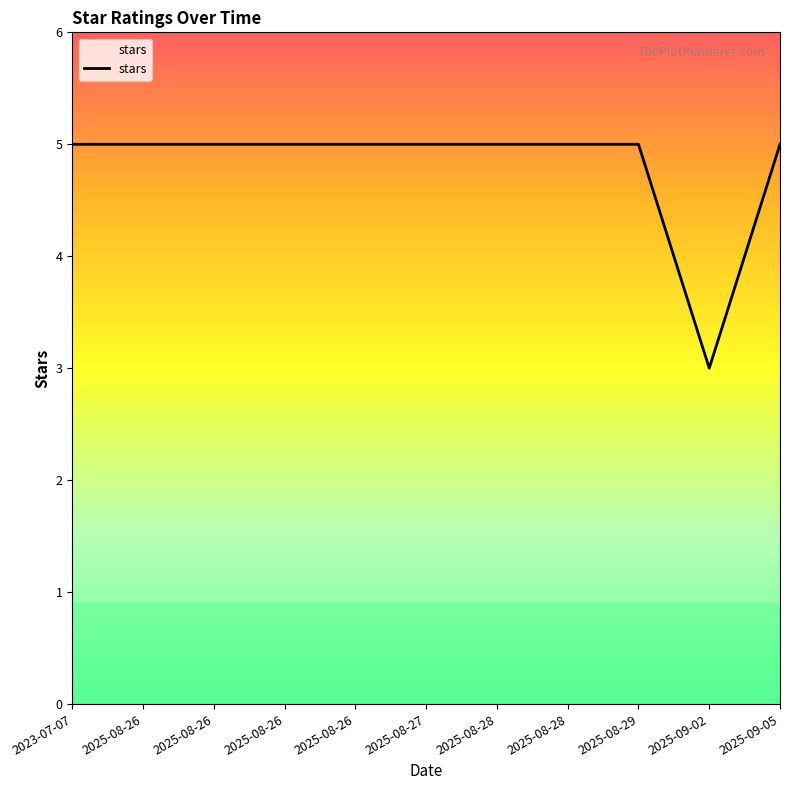

What is the label of the 10th point from the right?

2025-08-26